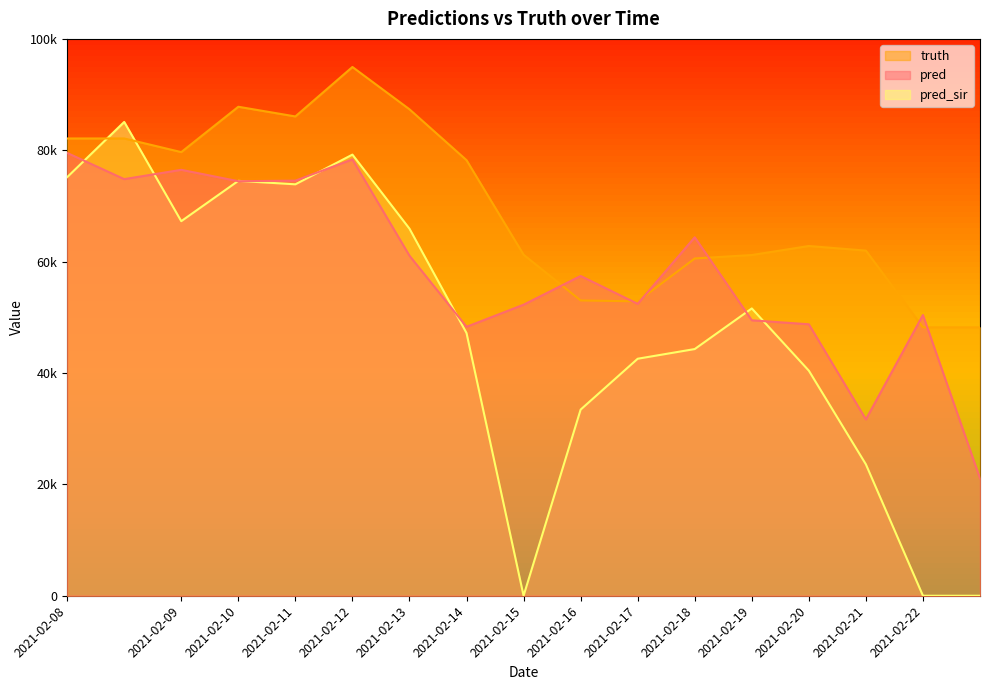

At which label does pred reach its peak?

2021-02-08